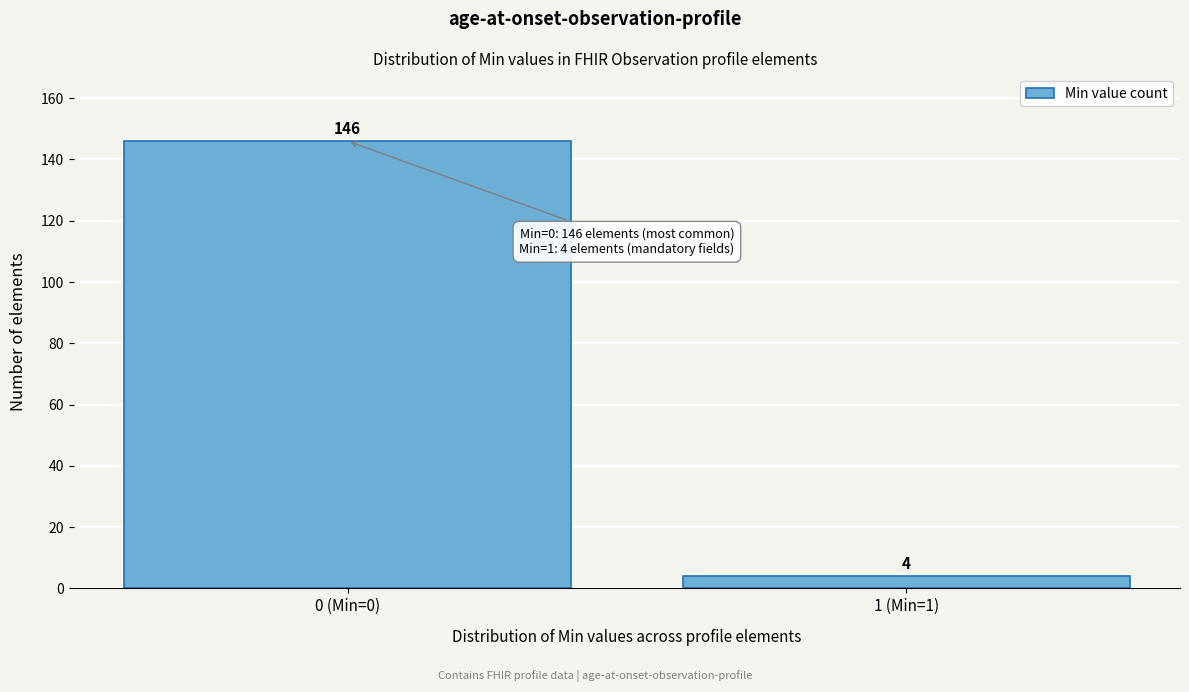

Reading left to right, transcribe all the data shown in this chart.

146	4